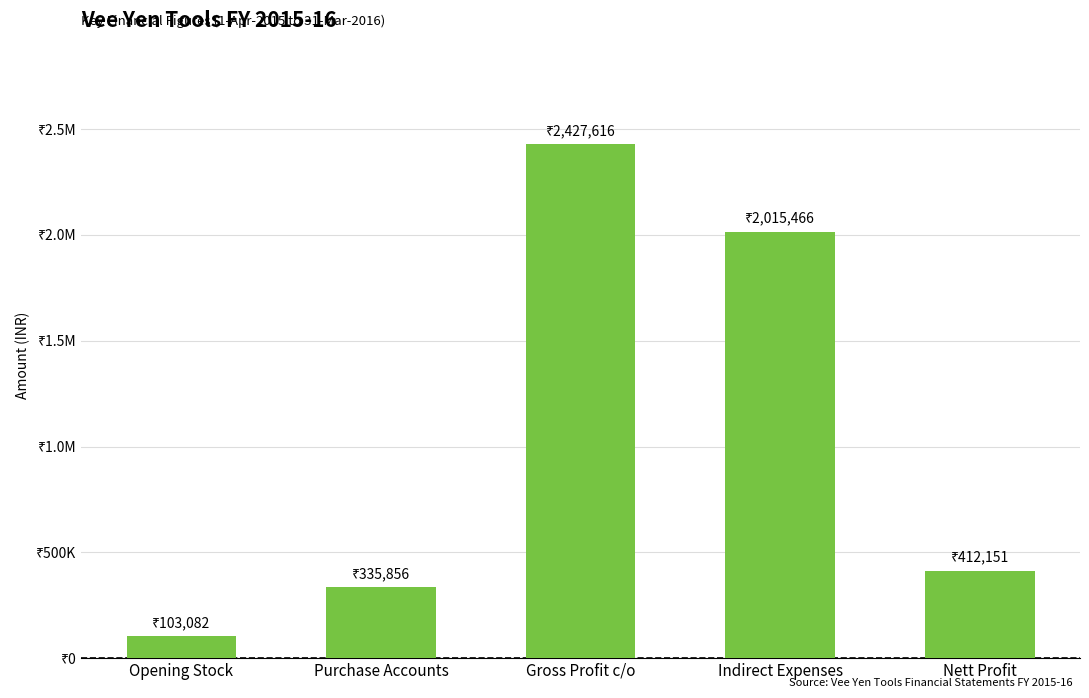

What is the change in value from Opening Stock to Indirect Expenses?

+1912383.5